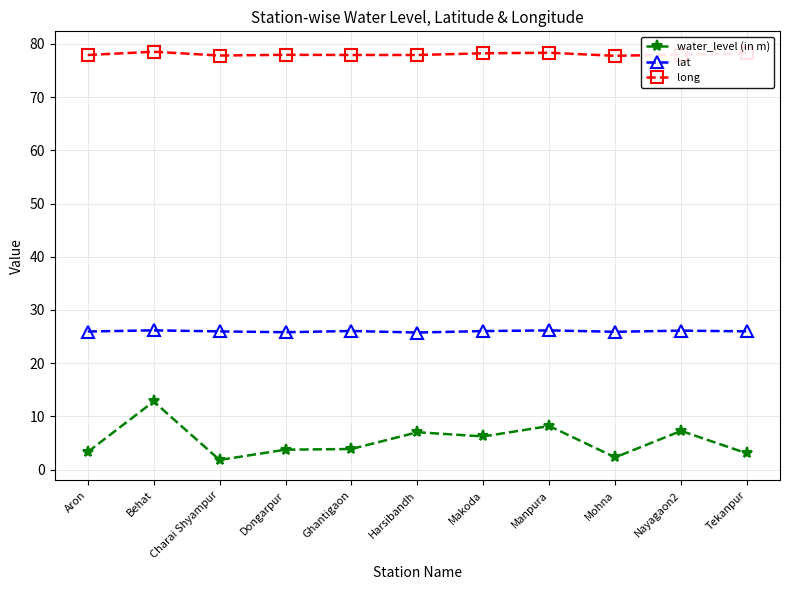

How many lines are shown in the chart?

3